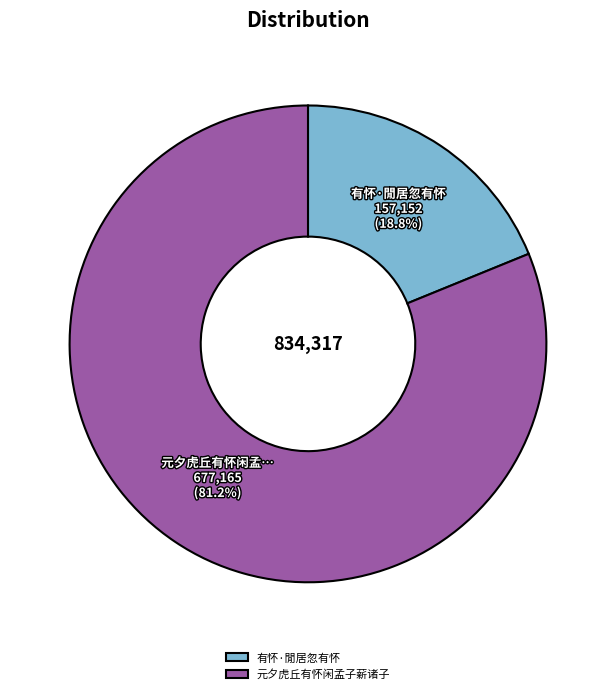

What percentage is NOT represented by 元夕虎丘有怀闲孟子薪诸子?

18.8%